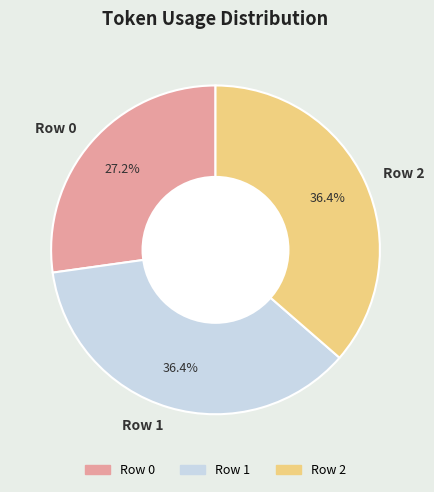

Count the number of slices in the pie.

3